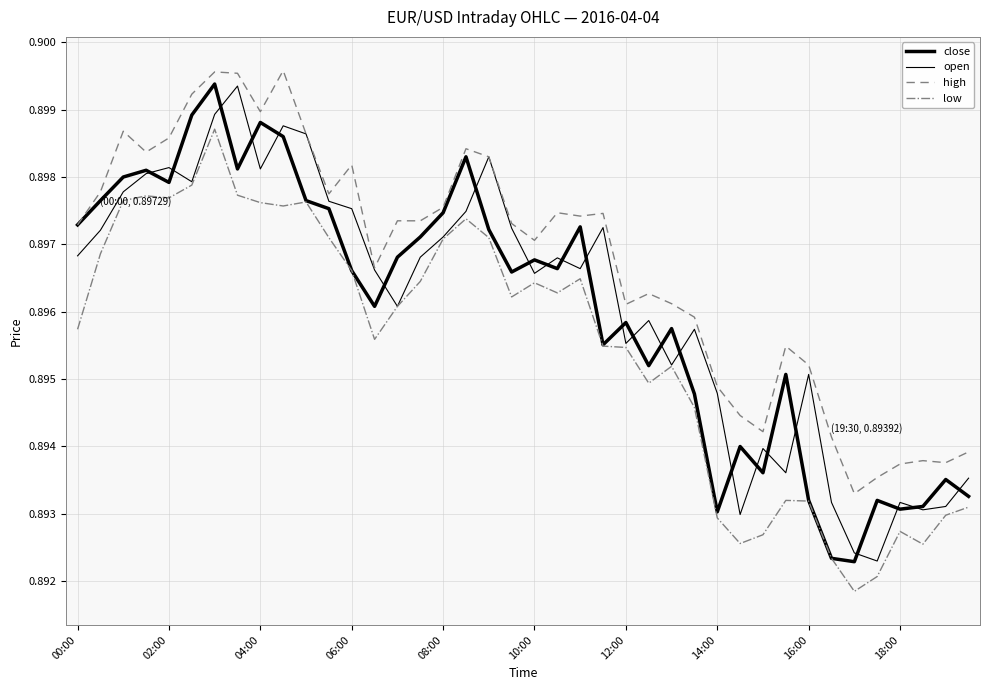

Which series has the largest range (max minus min)?

close